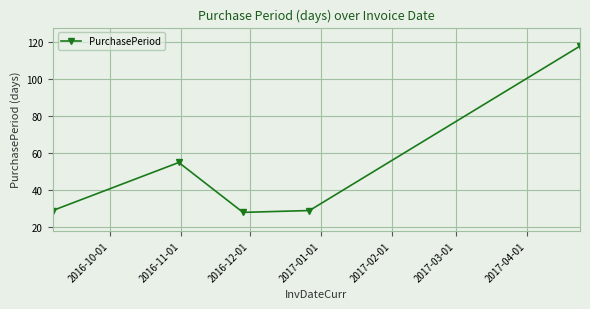

True or false: there are more than 0 points higher than both neighbors.

True